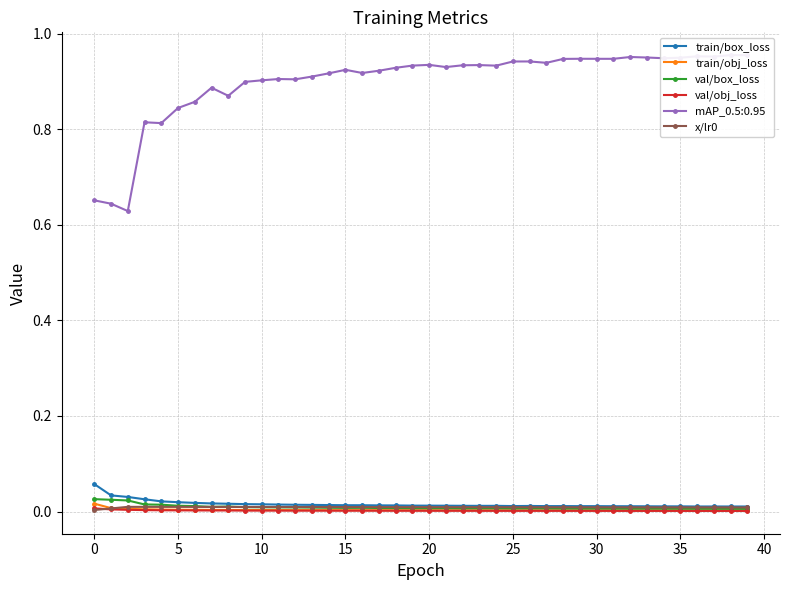

What is the label of the 5th point from the right?

35